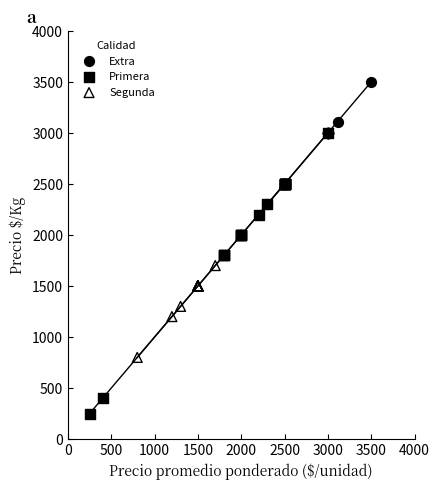

Which series contains the lowest Y value?

Primera